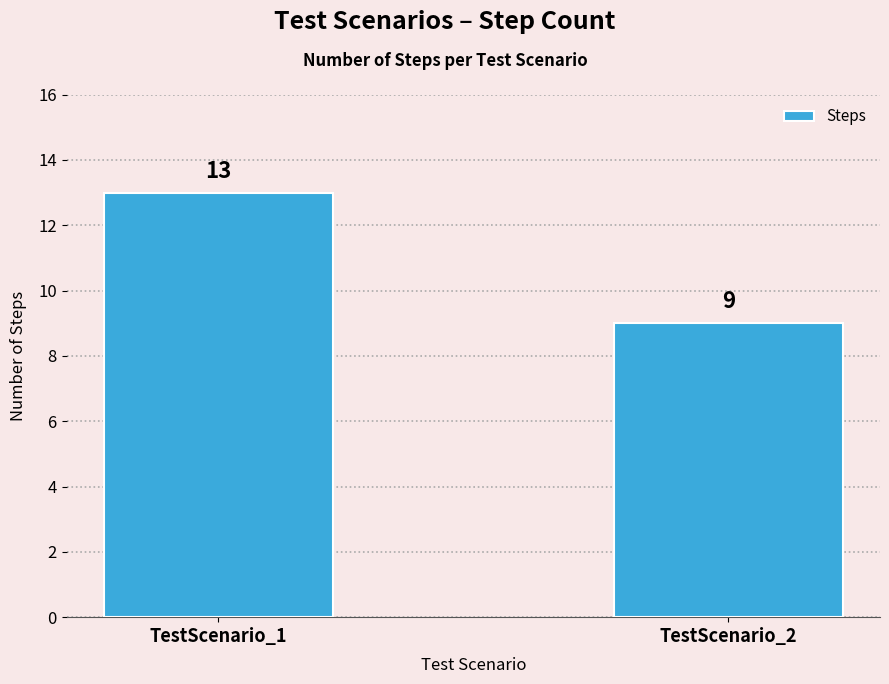

How many data points does each series have?

2